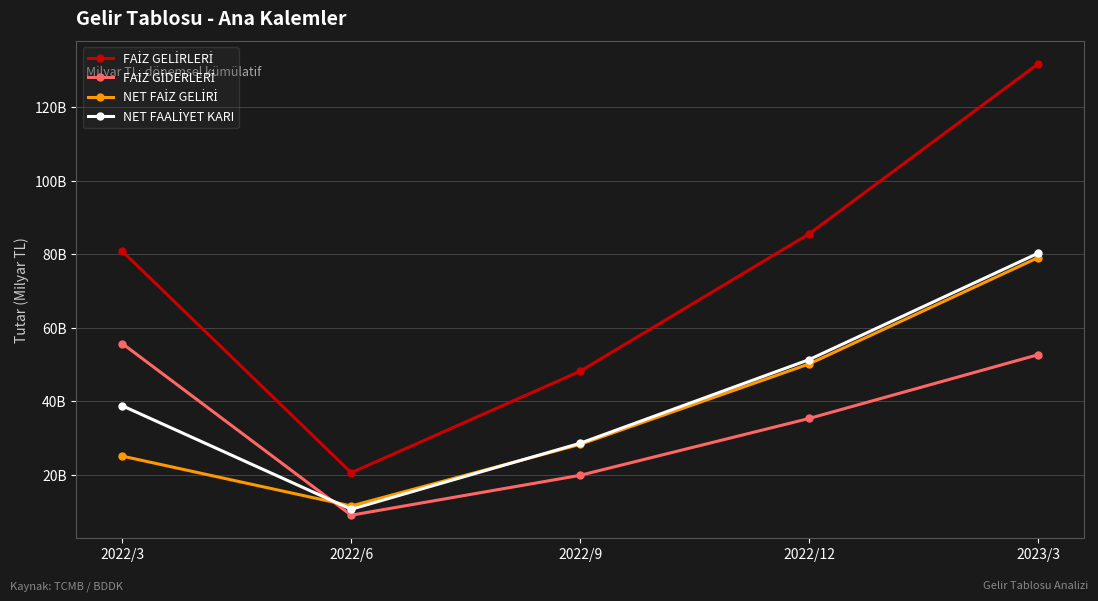

In NET FAALİYET KARI, how many points are lower than both neighbors (excluding endpoints)?

1